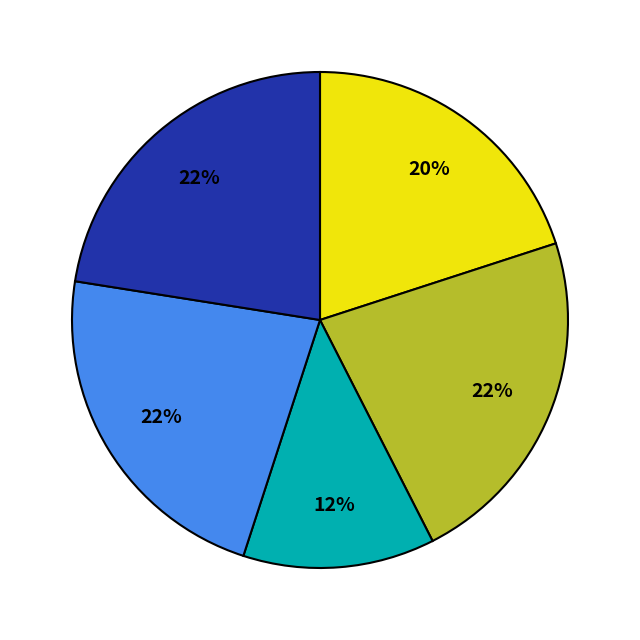

To the nearest percent, what is the difference between the largest and smallest slice percentages?

10%